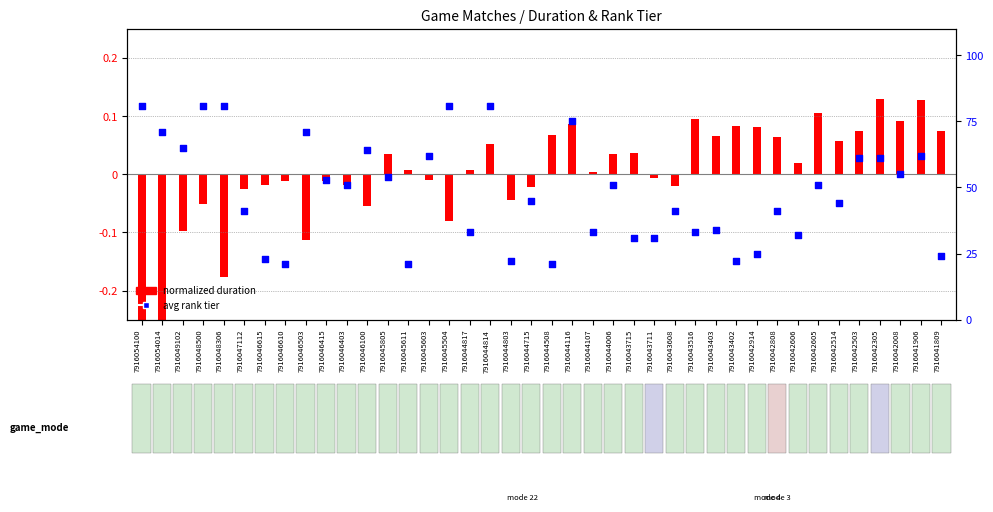

What are all the series names shown in the legend?

normalized duration, avg rank tier